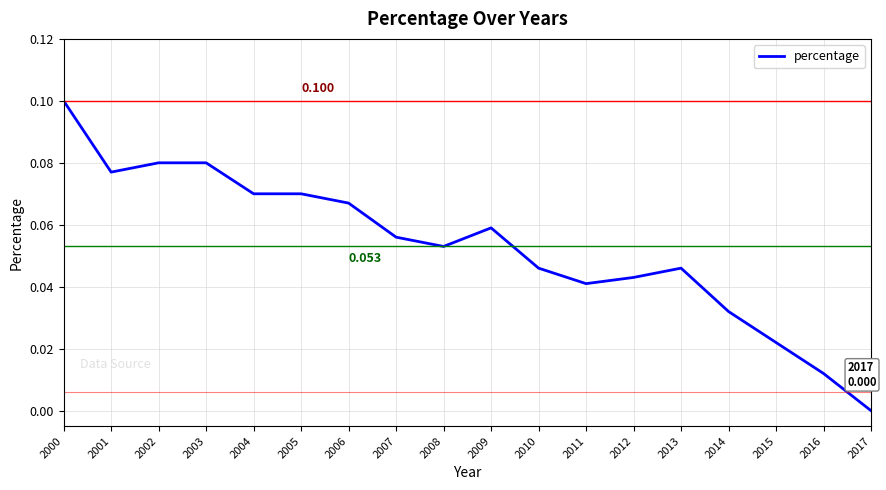

The value at 2007 is 0.1. True or false?

True